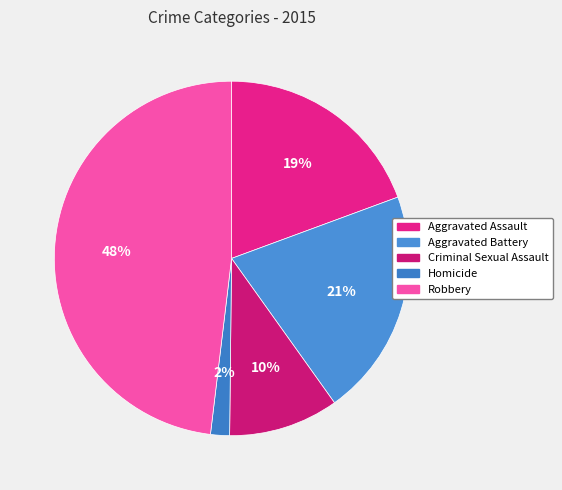

To the nearest percent, what is the difference between the largest and smallest slice percentages?

46%